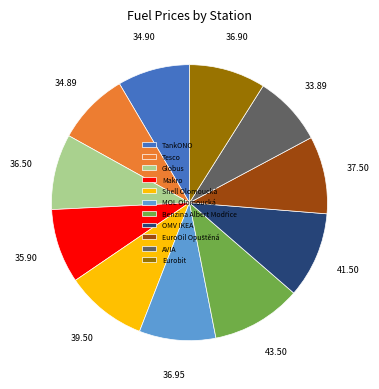

What is the ratio of the value at OMV IKEA to the value at TankONO?

1.2